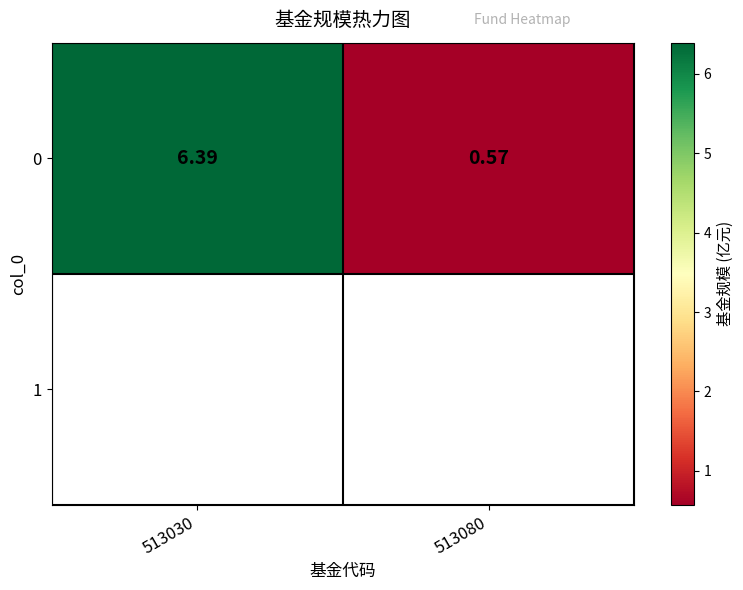

Reading right to left, what are all the values shown in this chart?

0.6	6.4